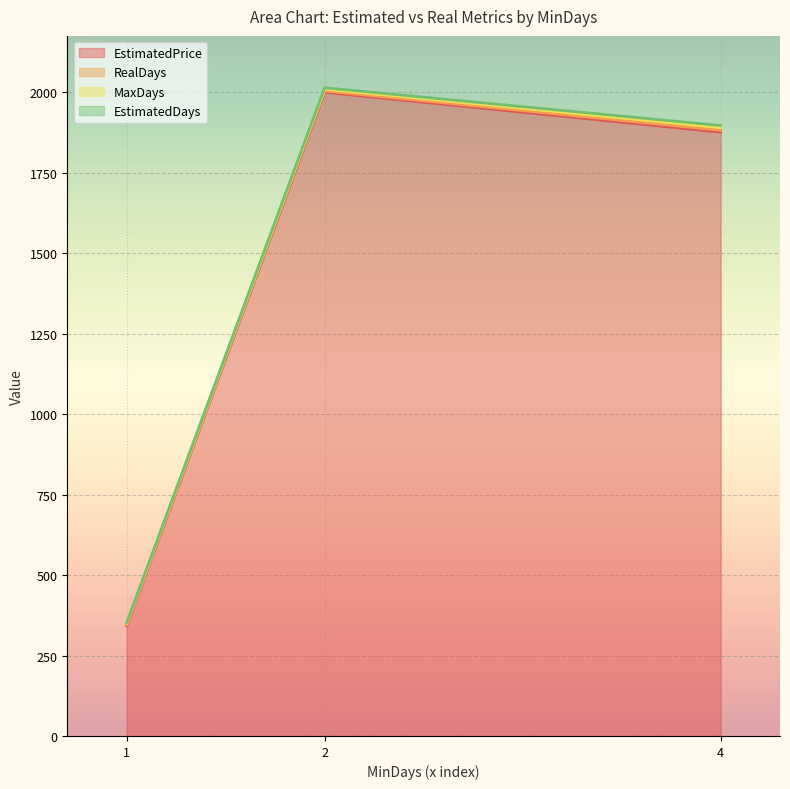

What is the lowest value of the EstimatedPrice series?

342.5